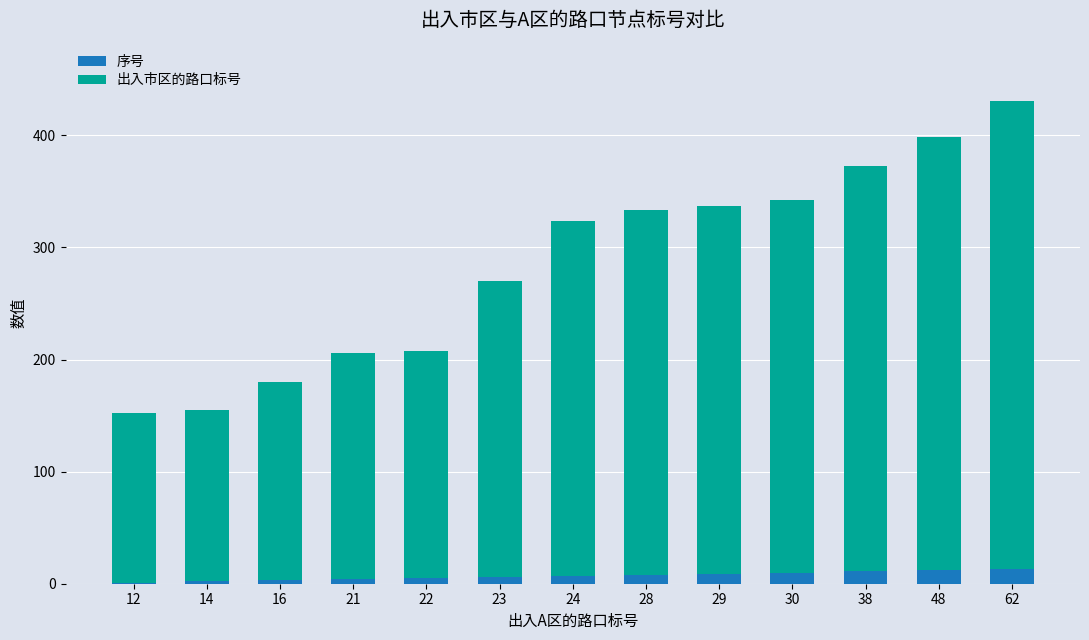

How many data points does each series have?

13